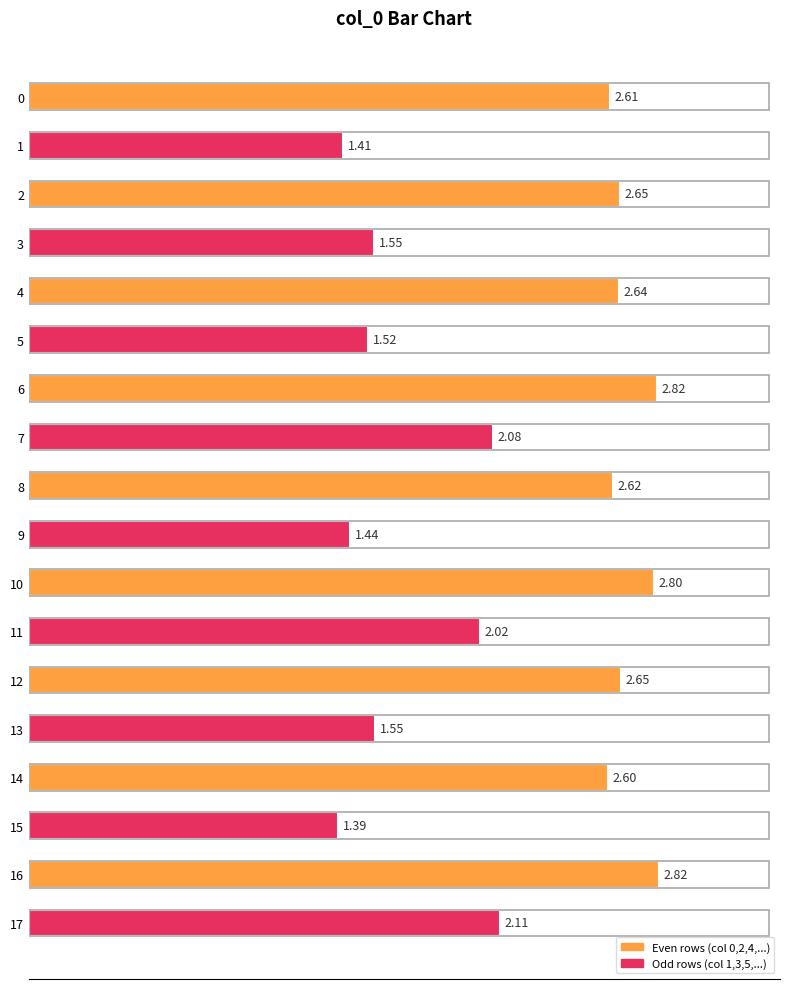

What is the sum of the values at 17 and 6?

4.9